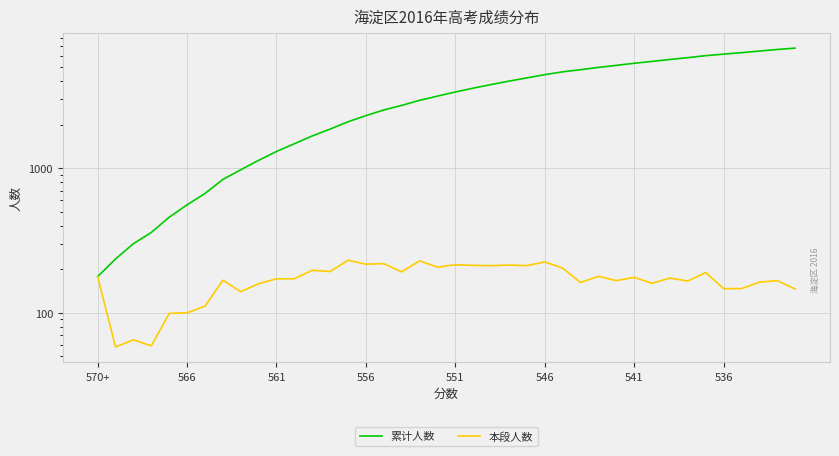

True or false: 本段人数 and 累计人数 intersect in this chart.

False